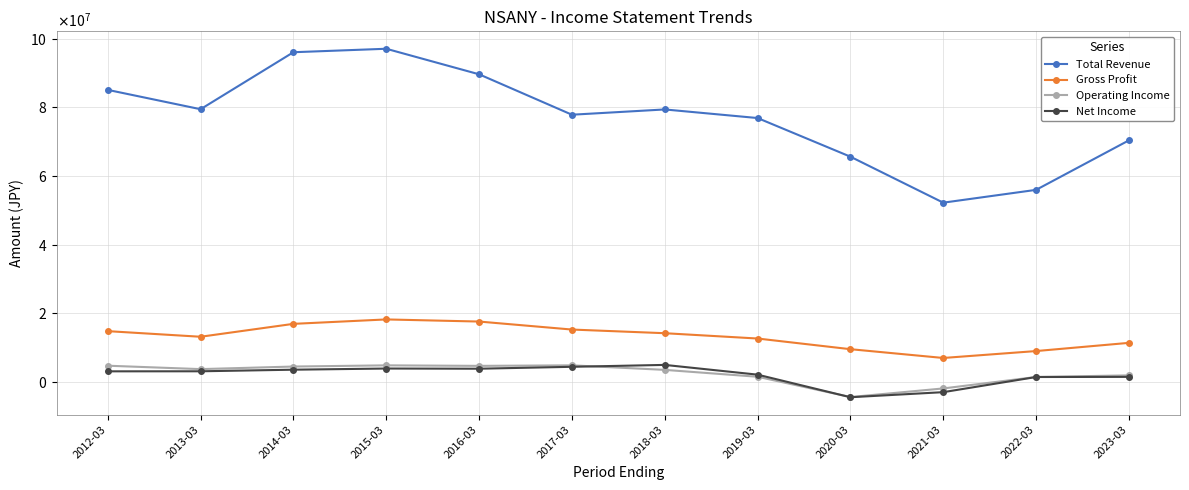

How many interior local peaks does the Operating Income series have?

2